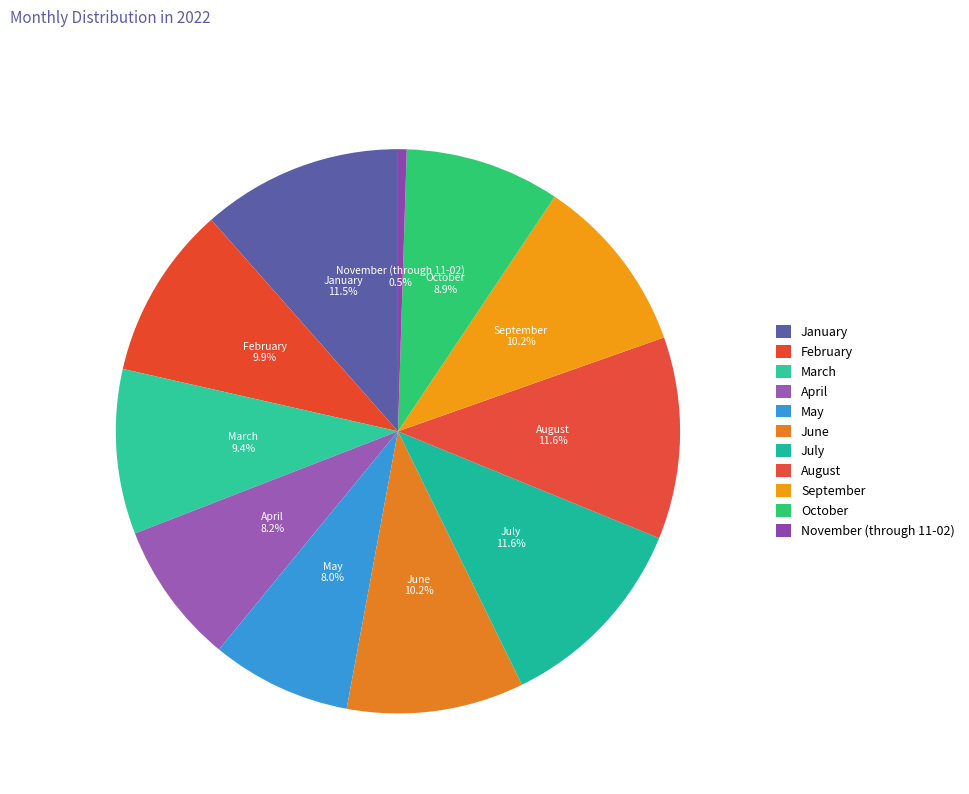

To the nearest percent, what percentage of the pie is March?

9%